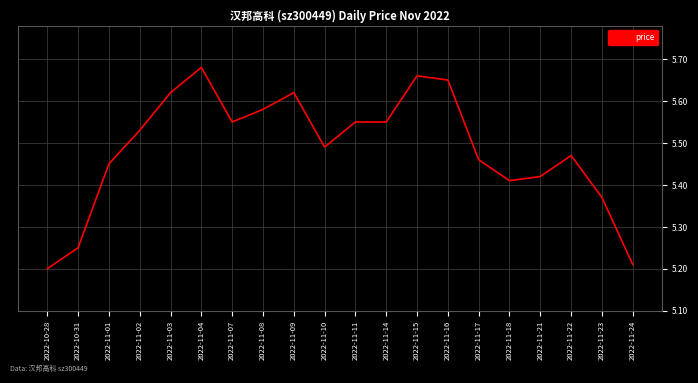

The value at 2022-11-07 is 10.0. True or false?

False